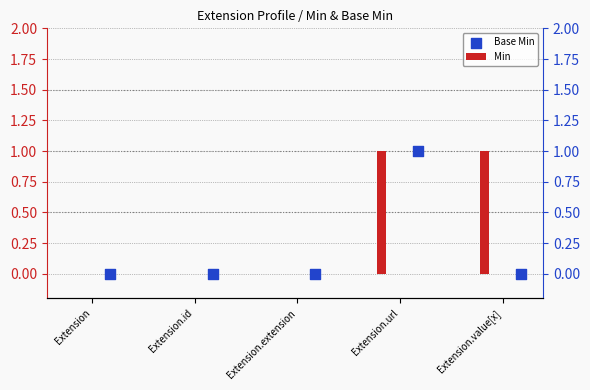

Which series has the widest spread of Y values?

Min